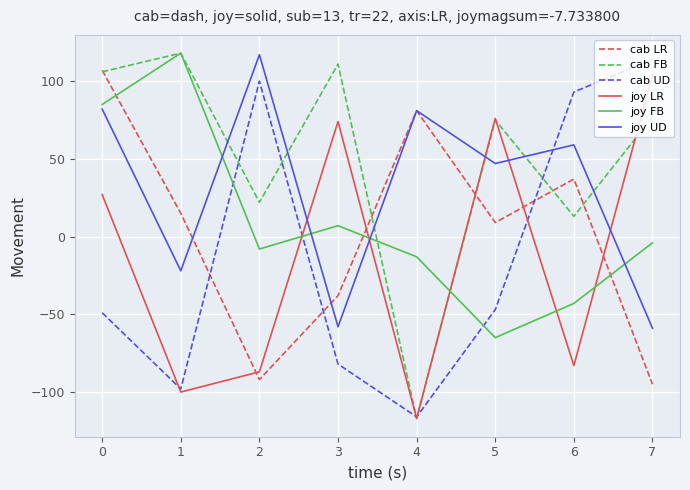

What is the difference between the cab LR values at 0 and 2?

199